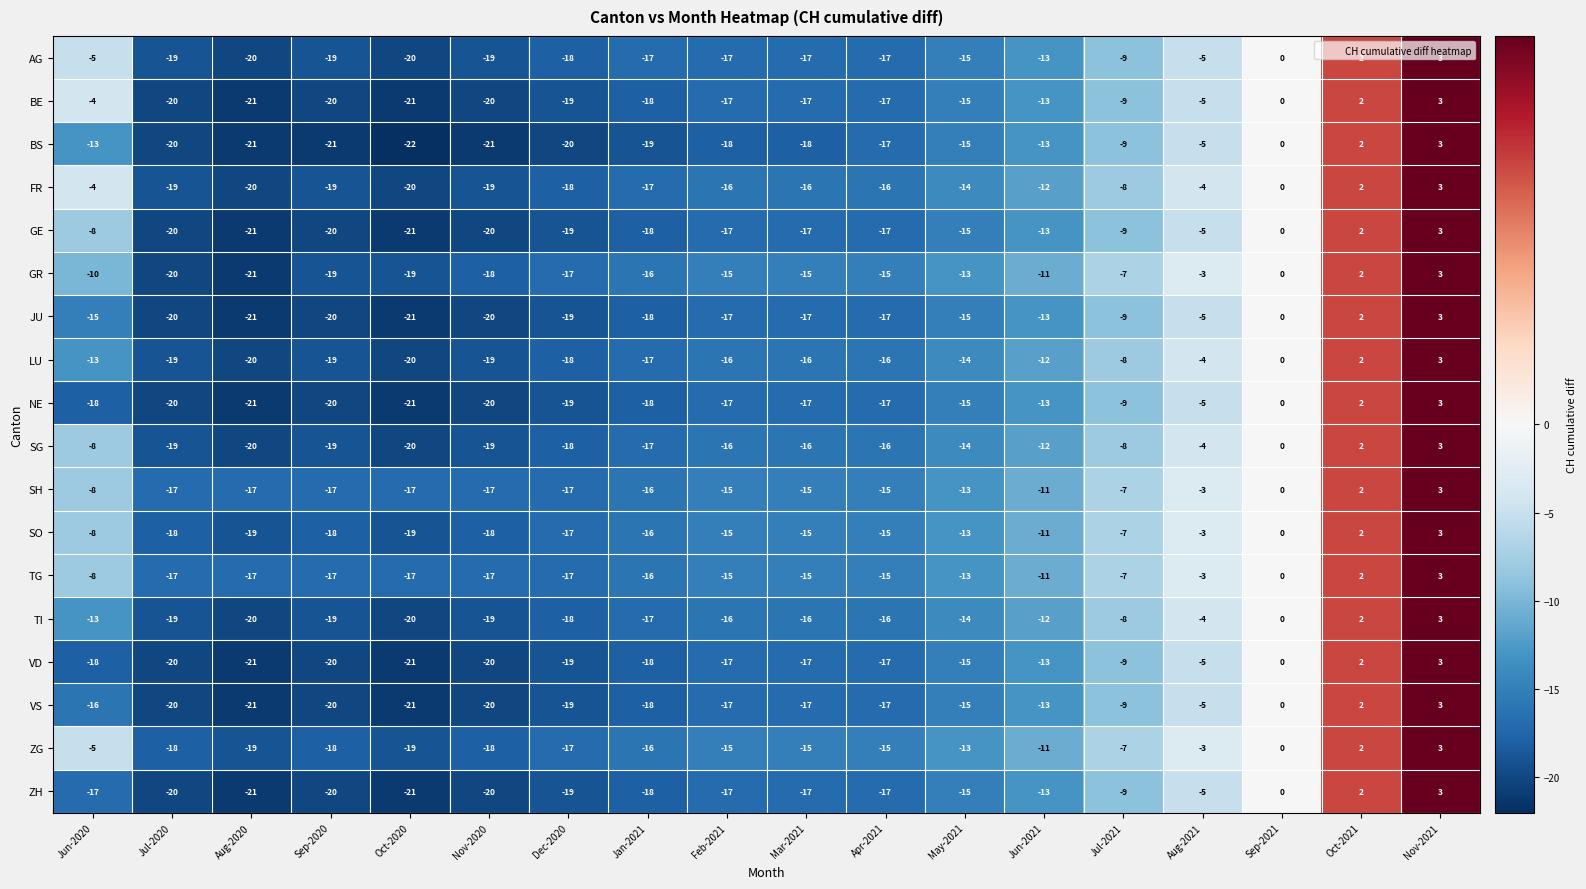

What is the difference between the second highest and minimum values in the SH series?

19